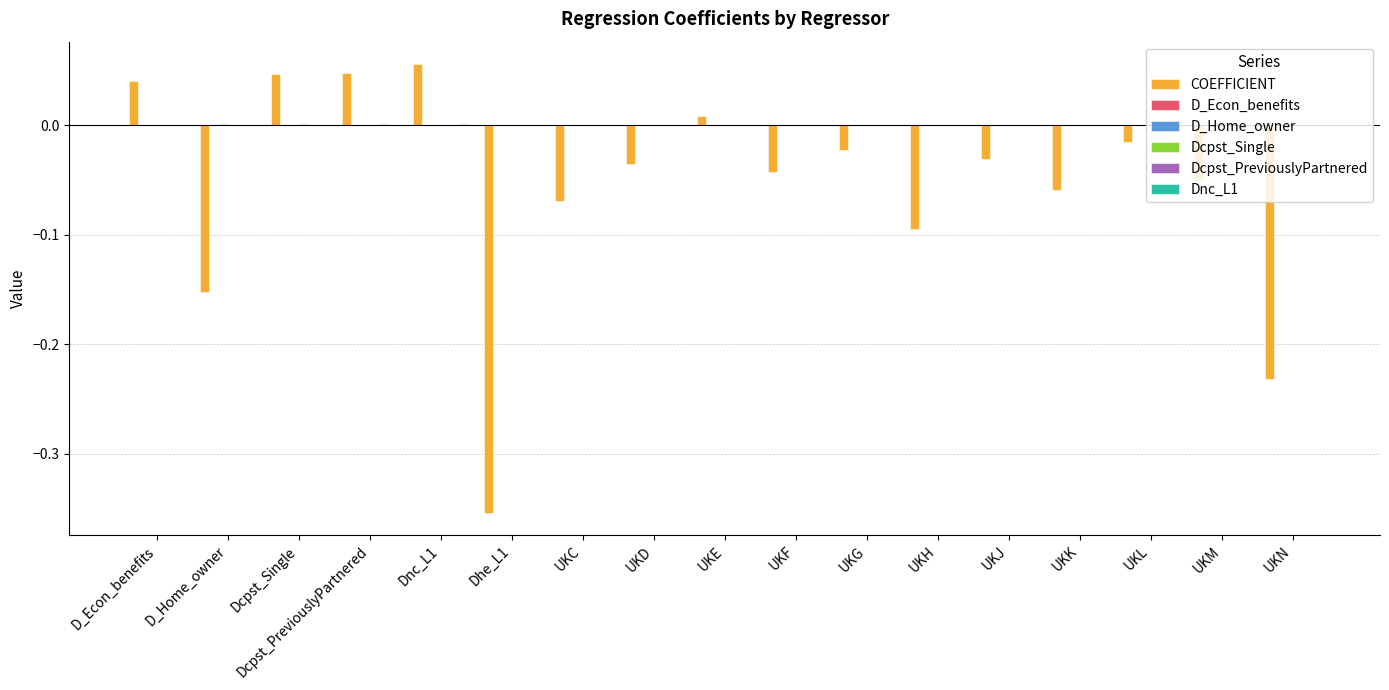

Which series changed the most between UKC and UKJ?

COEFFICIENT